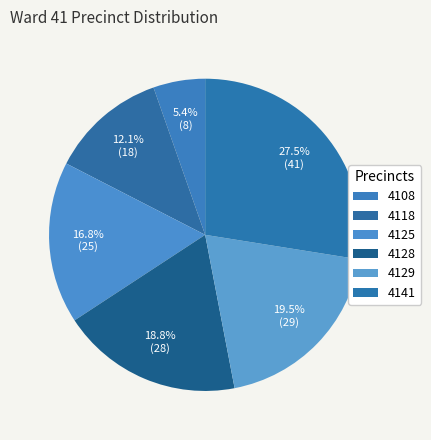

Is there a majority slice in this chart?

No